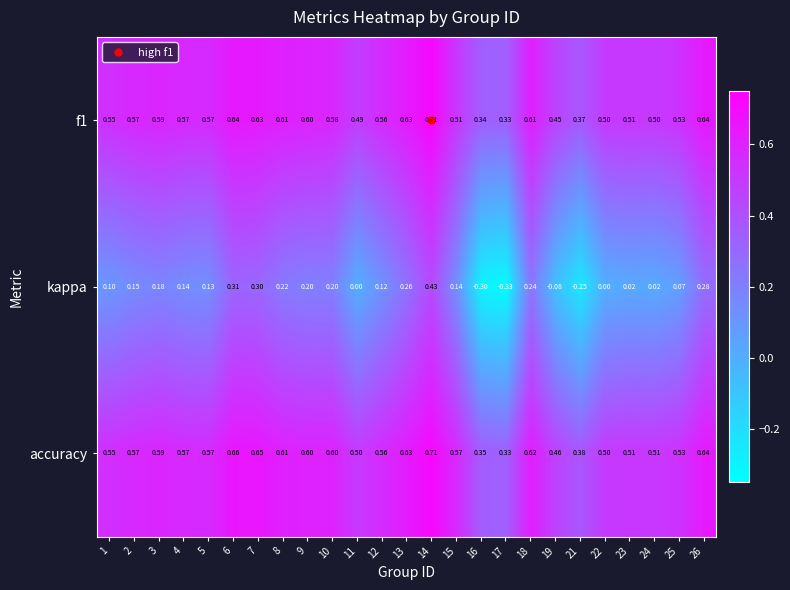

Which series has the largest total across all categories?

accuracy